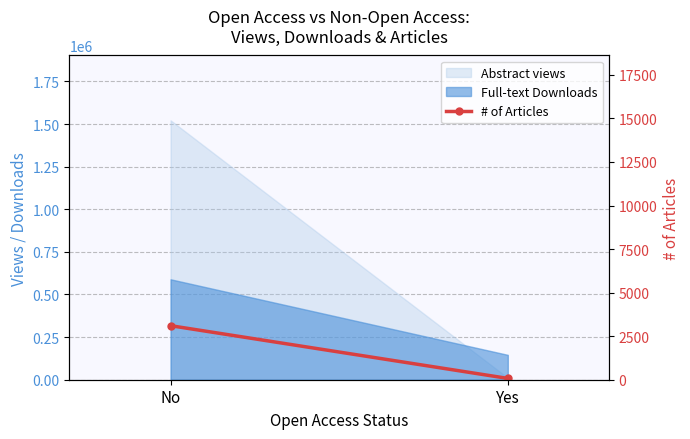

What is the change in value from No to Yes?

-3026